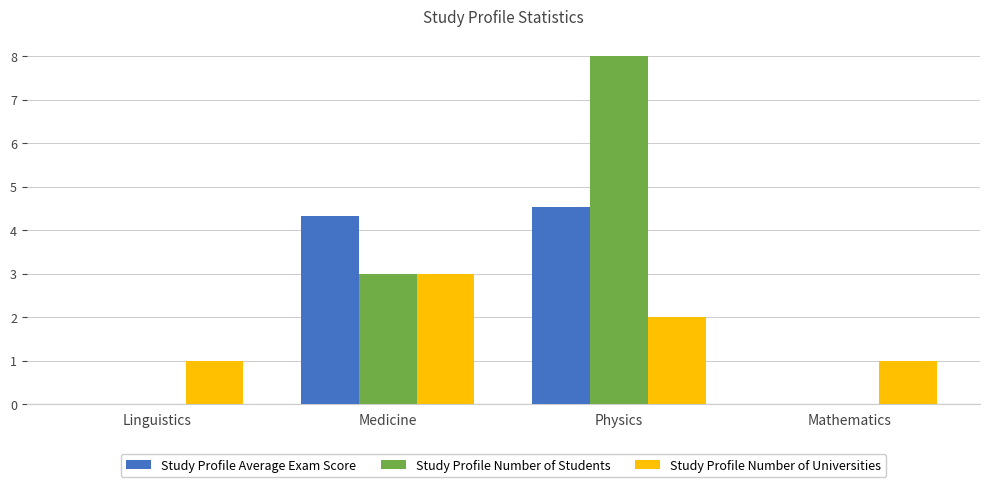

Reading left to right, extract all data points from this chart.

Study Profile Average Exam Score: 0.0	4.3	4.5	0.0
Study Profile Number of Students: 0.0	3.0	8.0	0.0
Study Profile Number of Universities: 1.0	3.0	2.0	1.0